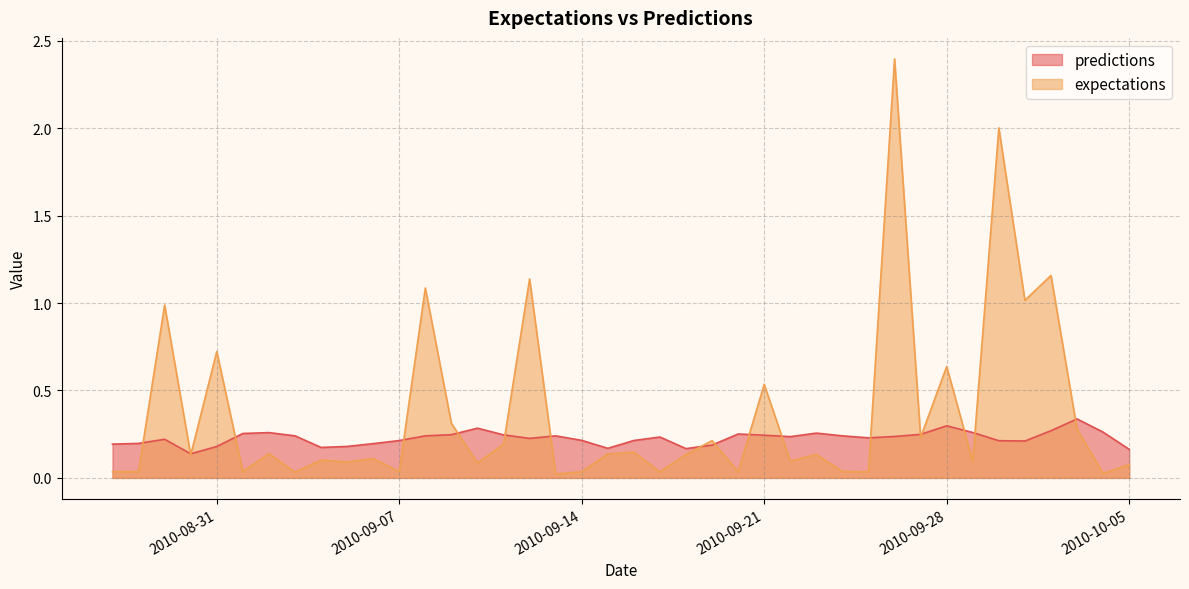

Which series has the largest range (max minus min)?

expectations